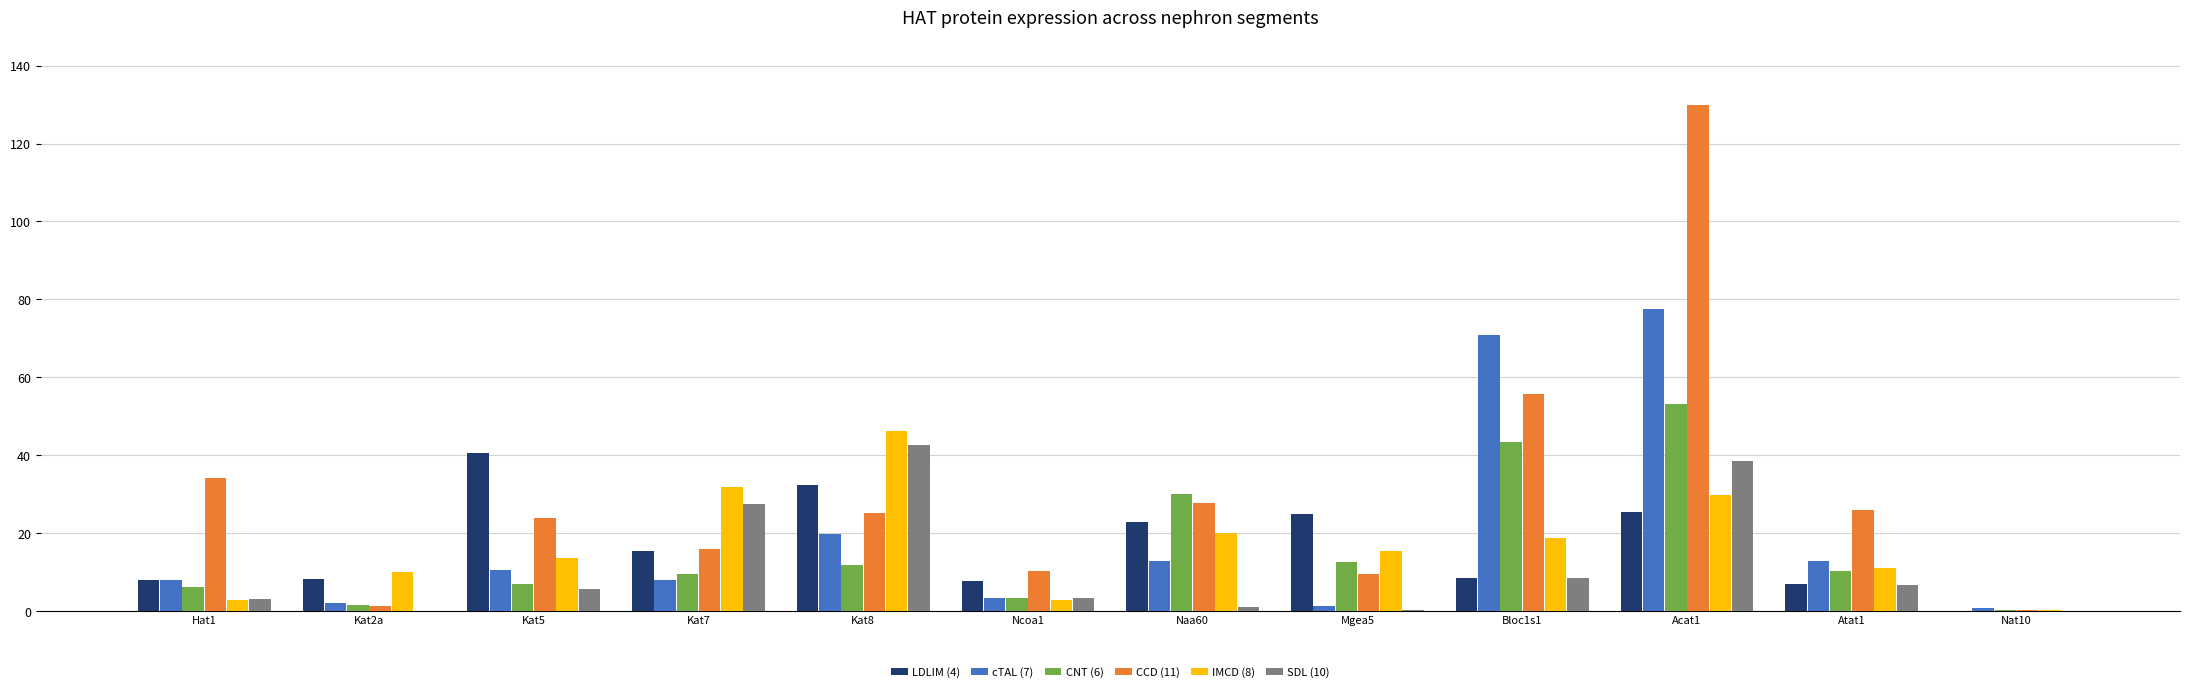

Are the bars grouped side by side (vs. stacked)?

Yes